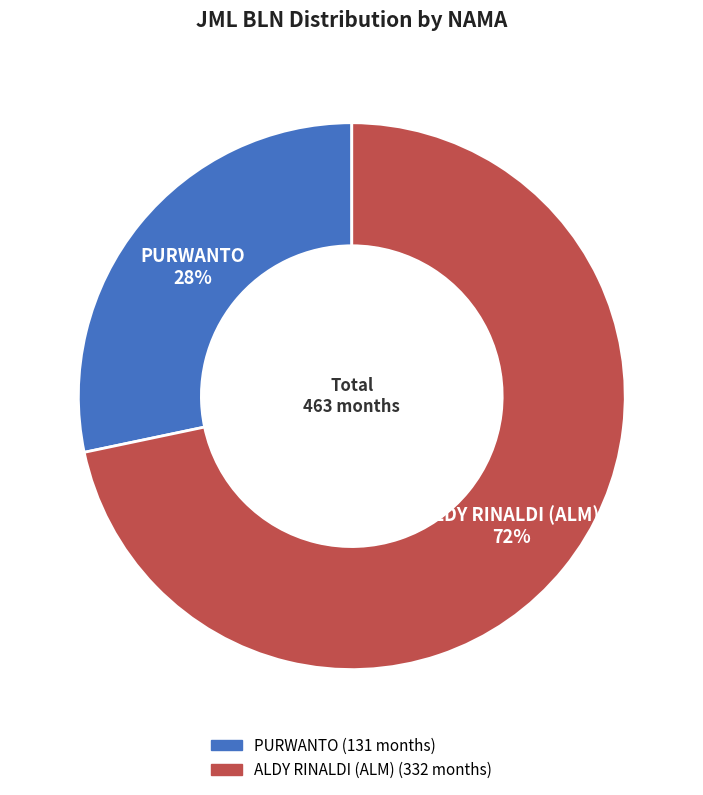

To the nearest percent, what is the average slice percentage?

50%